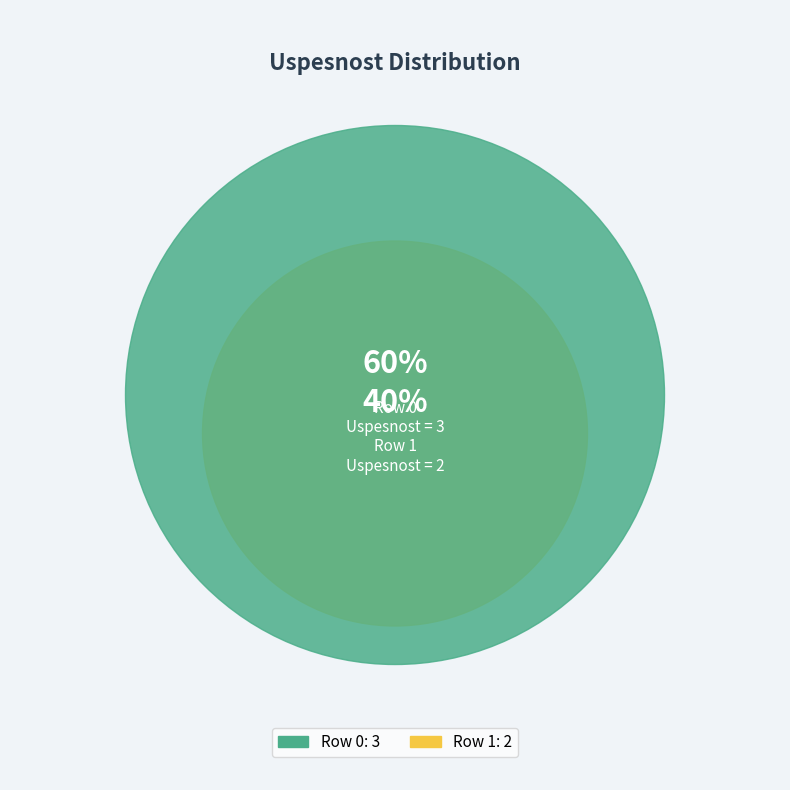

Which slice is the smallest?

Row 1